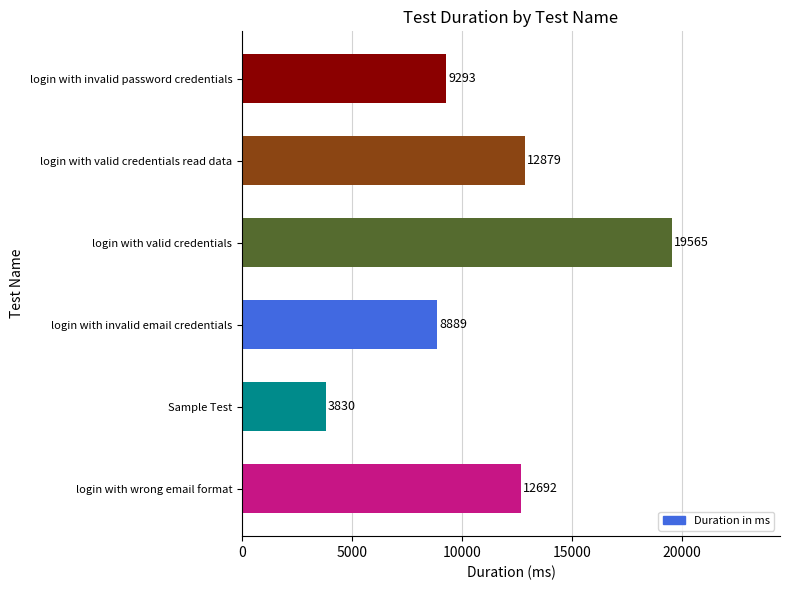

Rank the categories by value from highest to lowest.

login with valid credentials, login with valid credentials read data, login with wrong email format, login with invalid password credentials, login with invalid email credentials, Sample Test